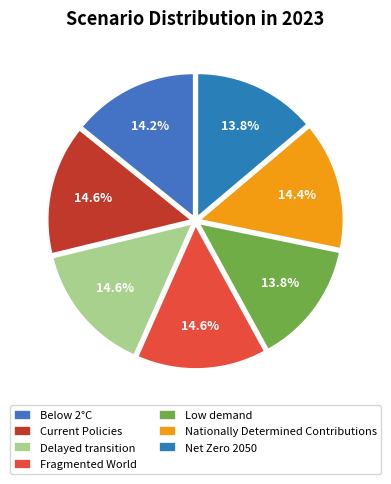

What is the total percentage of Fragmented World and Delayed transition?

29.2%